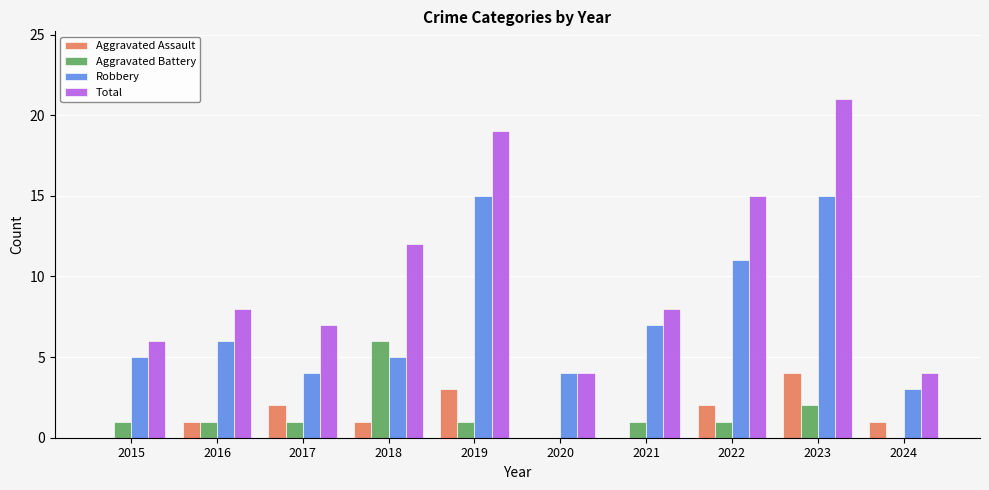

What is the sum of the Aggravated Assault values at 2023 and 2022?

6